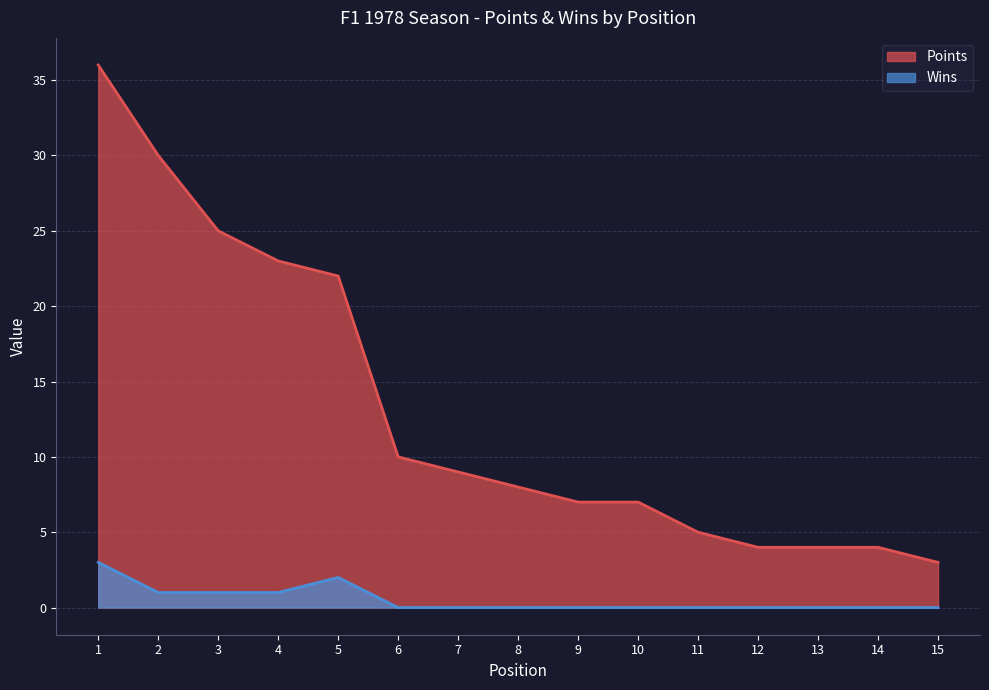

At which label does Wins reach its minimum?

6